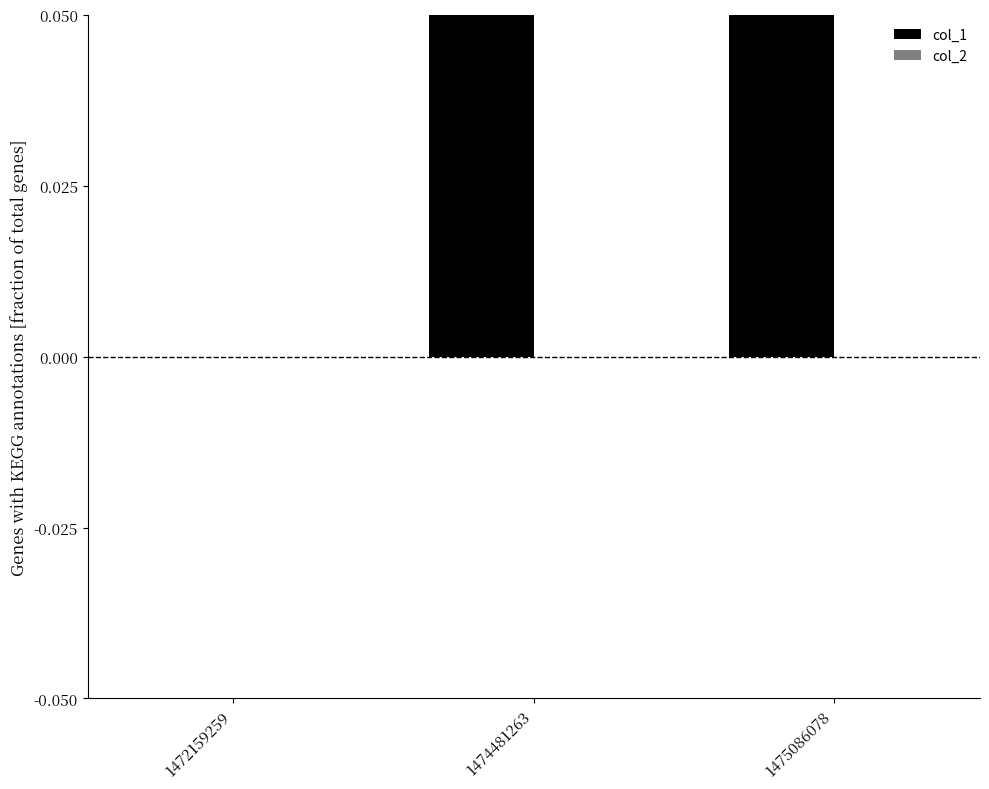

Count the col_1 values in the range 0 to 18.

3